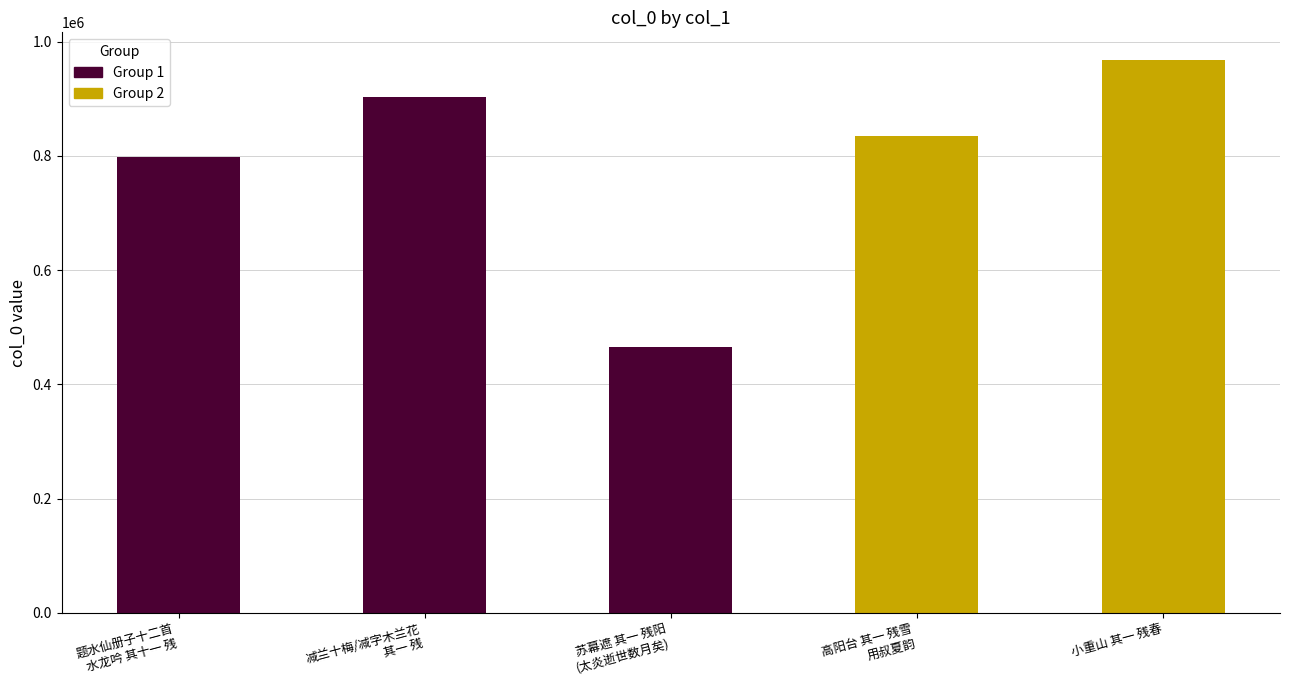

Between 小重山 其一 残春 and 高阳台 其一 残雪，用叔夏韵, which is larger?

小重山 其一 残春